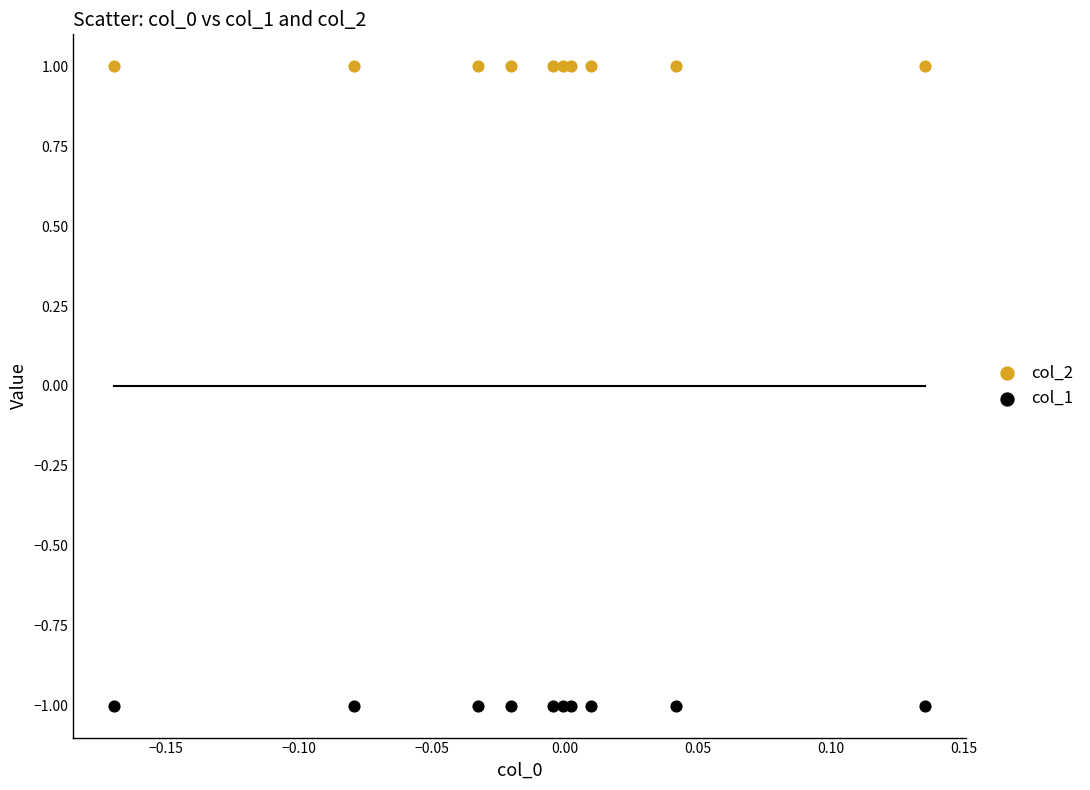

Which series reaches the maximum Y coordinate?

col_2